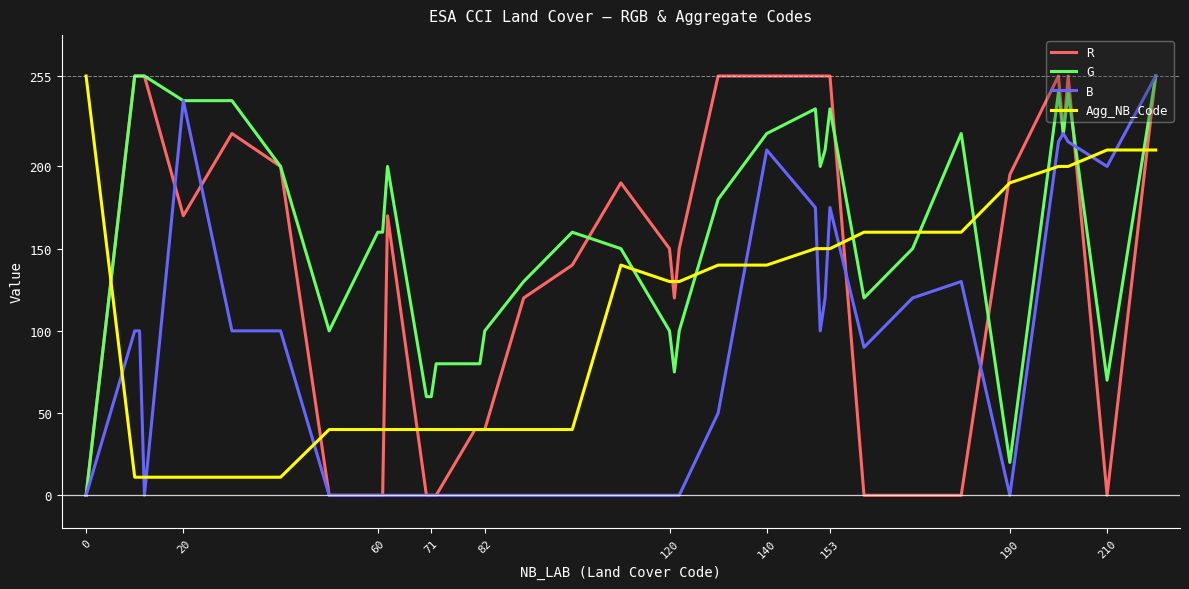

What is the maximum value shown in the chart?

255